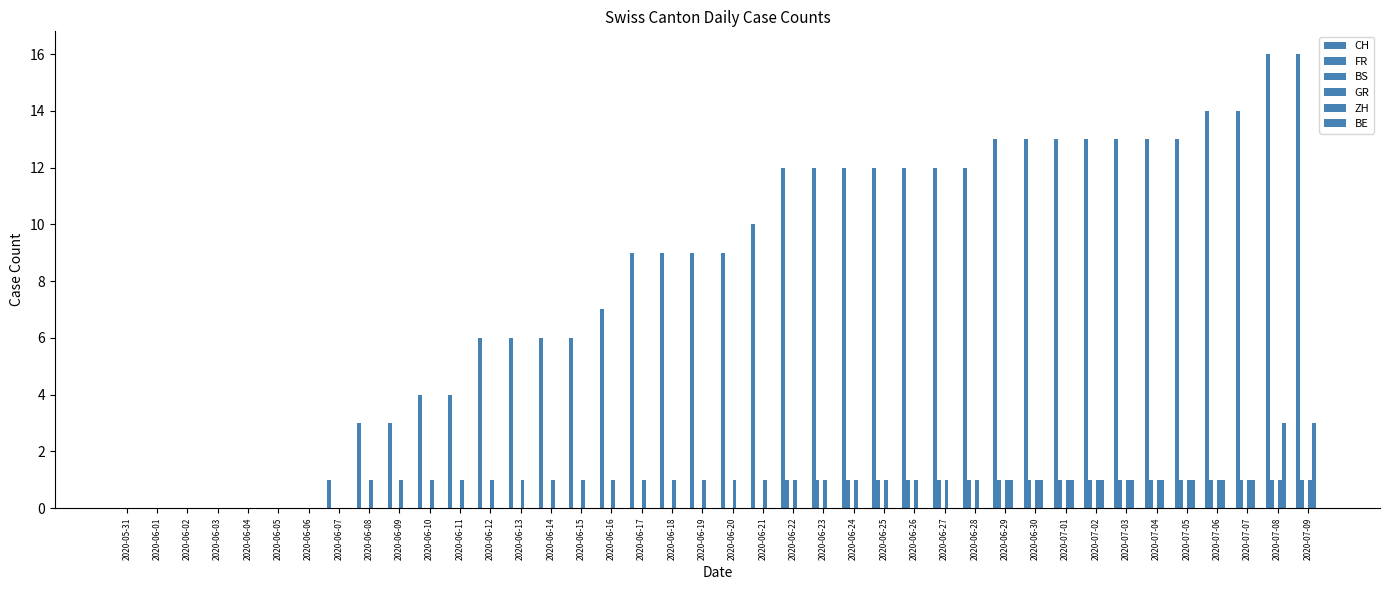

How many distinct data groups are displayed?

4